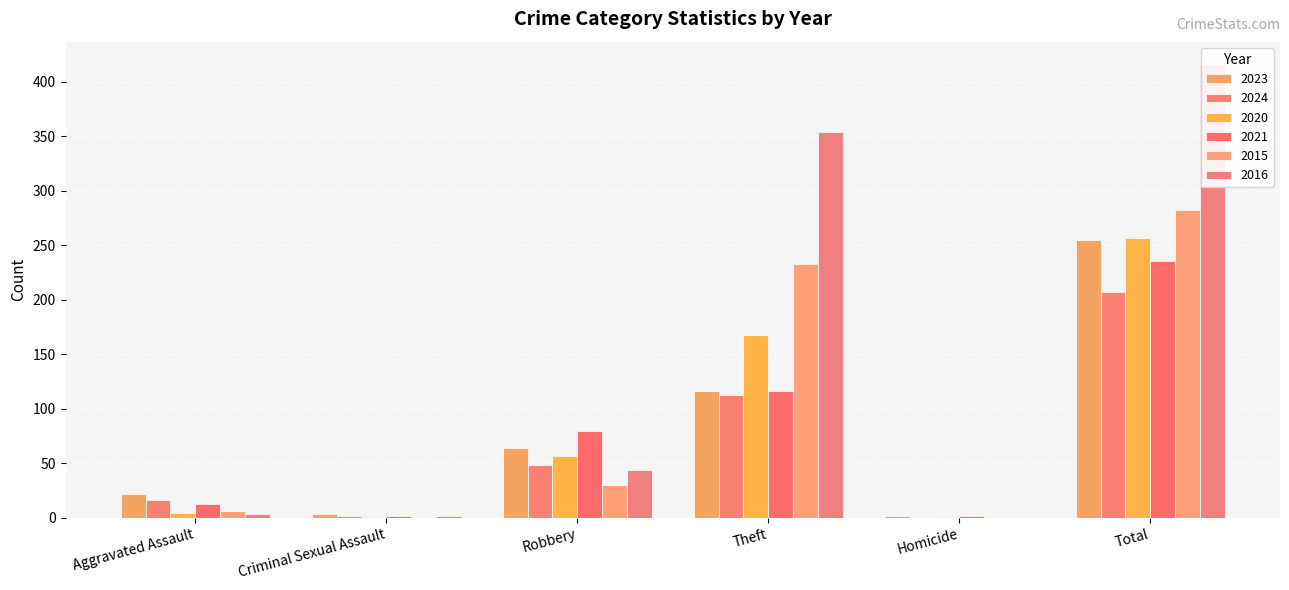

What is the average value of the 2016 series?

136